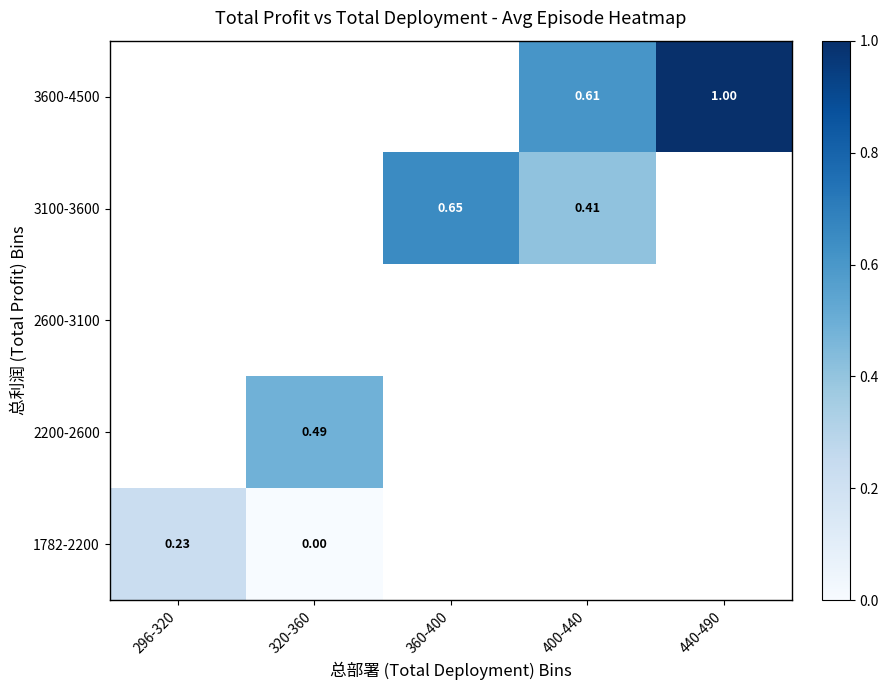

Which series has the largest range (max minus min)?

1782-2200